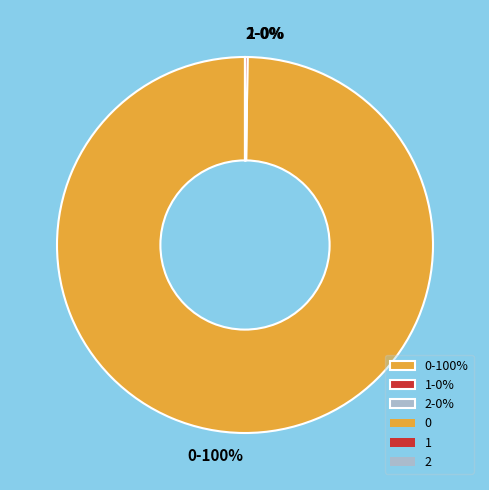

To the nearest percent, what is the average slice percentage?

33%